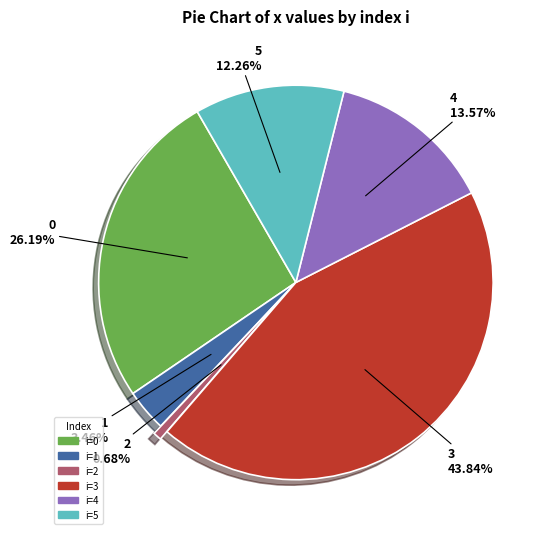

How many segments does this pie chart have?

6